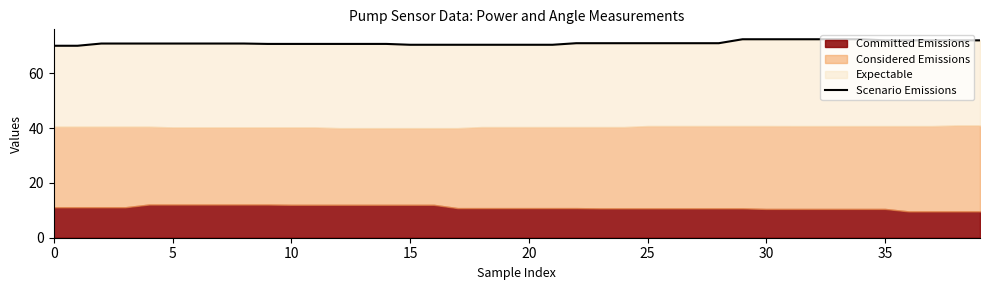

The value at 29 is 115.0. True or false?

False